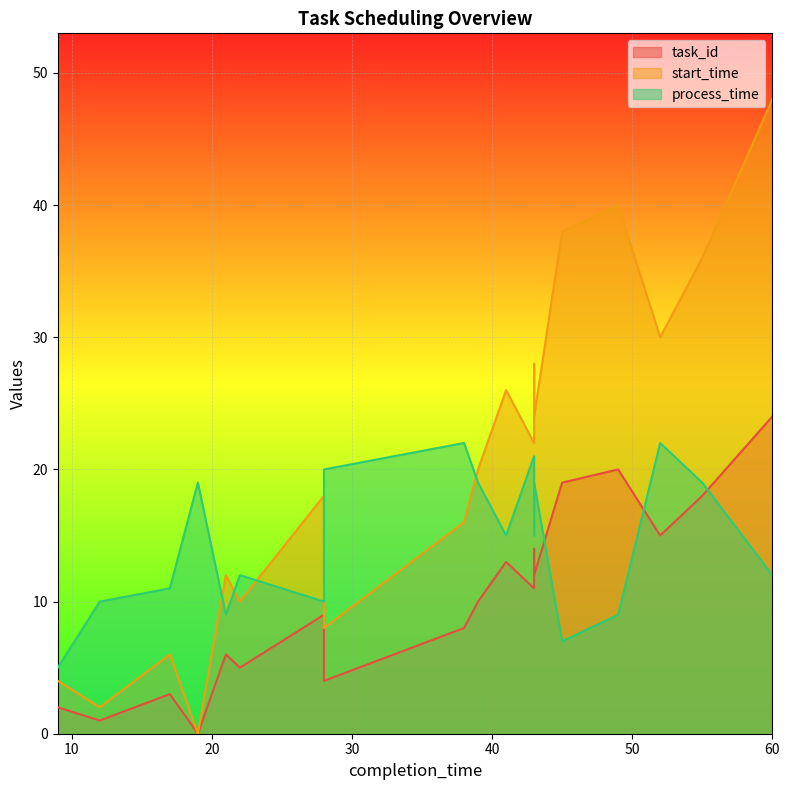

What is the highest value of the task_id series?

24